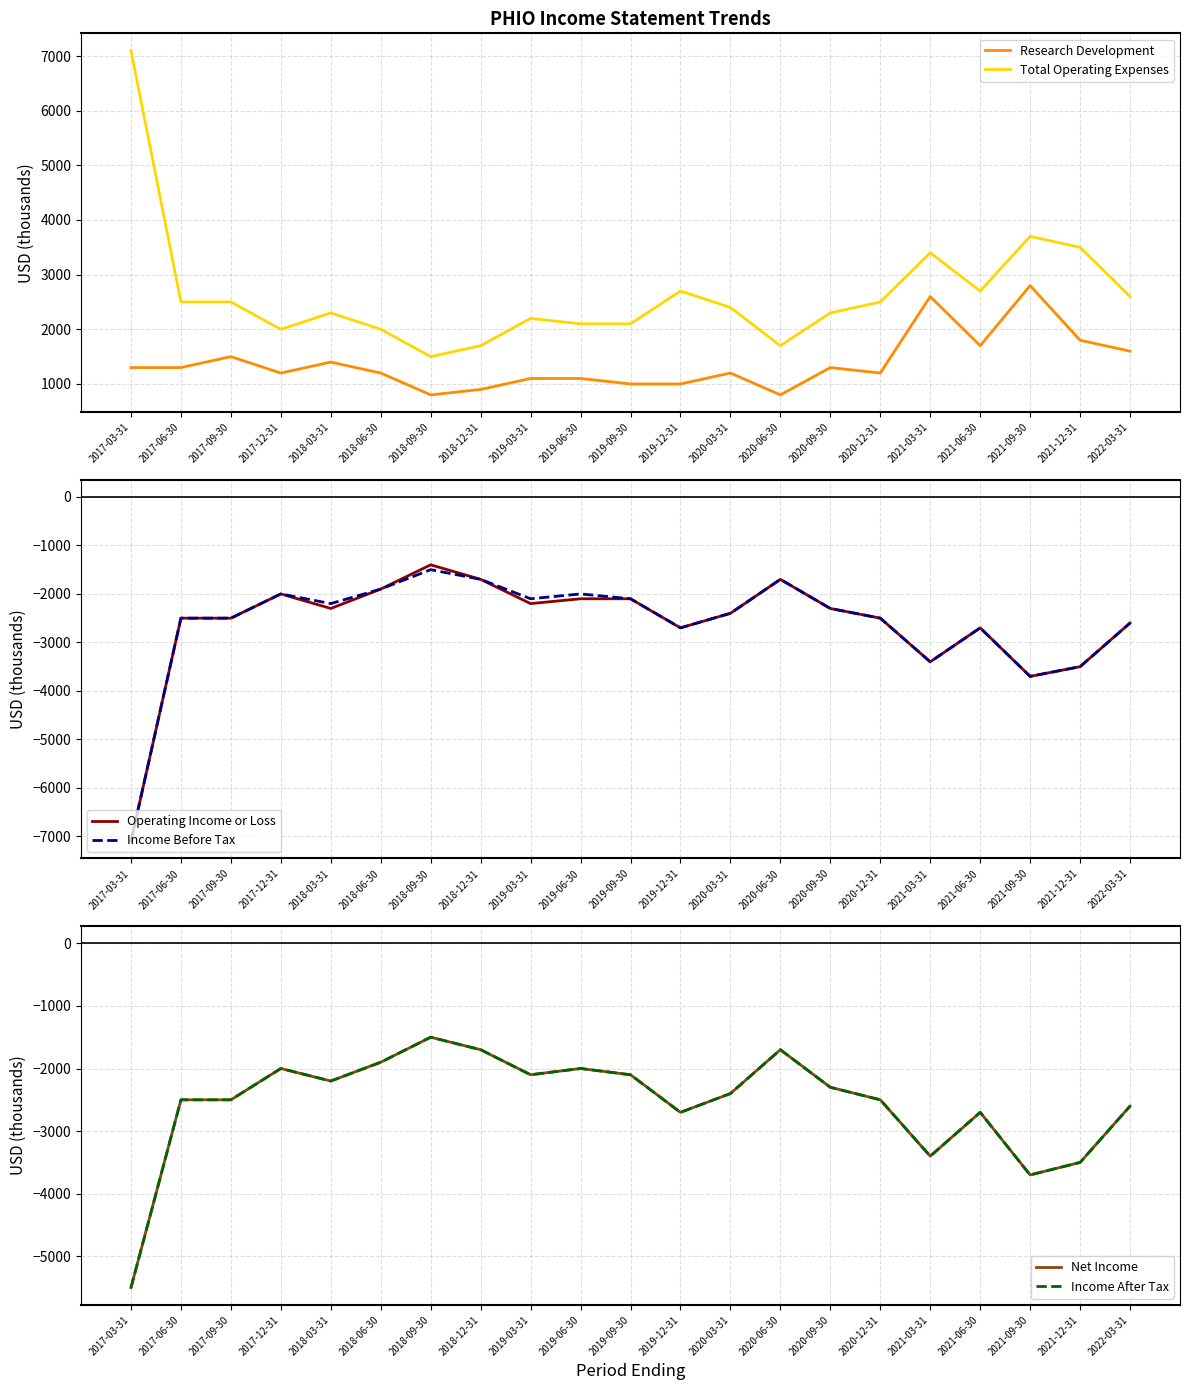

How many lines are shown in the chart?

6